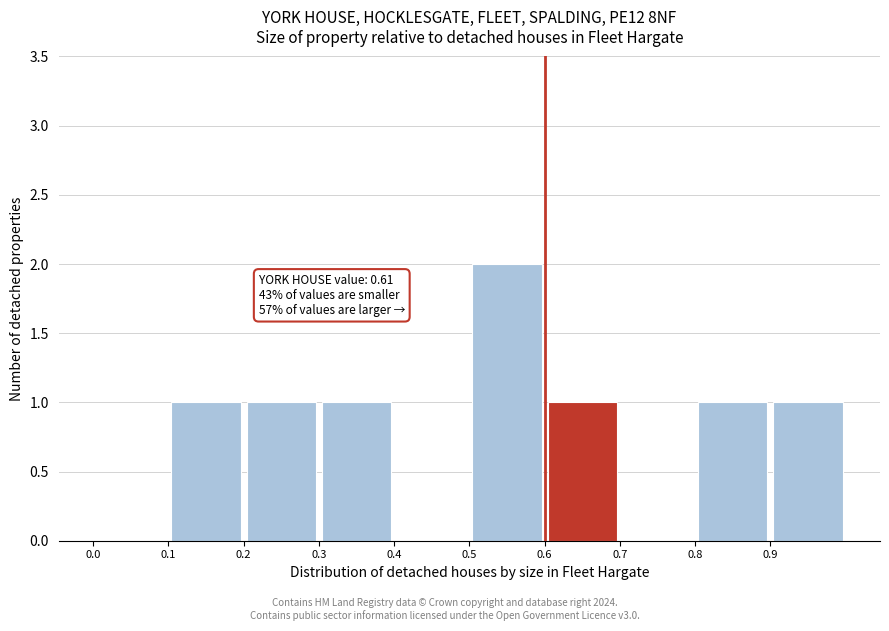

Which range on the x-axis has the tallest bar?

0.5 to 0.6